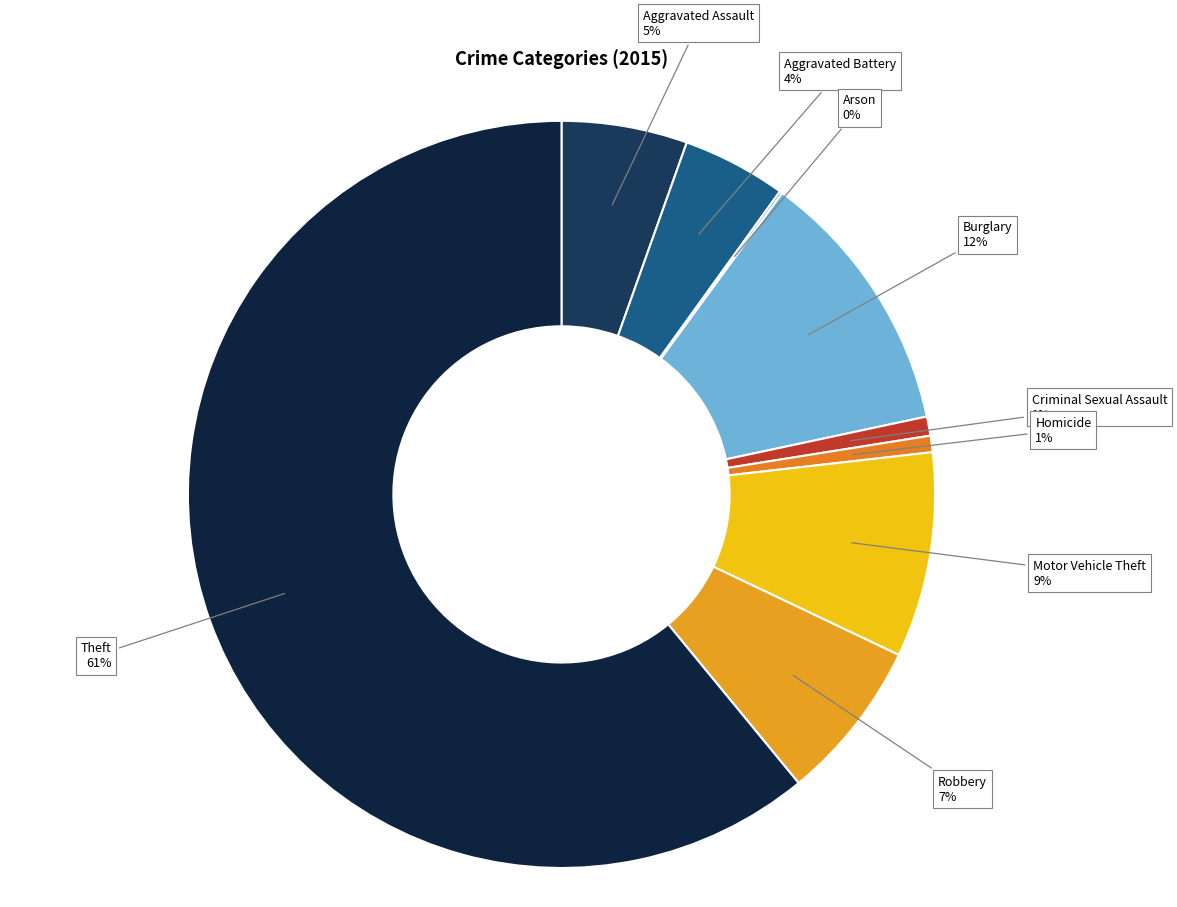

To the nearest percent, what percentage of the pie is Robbery?

7%